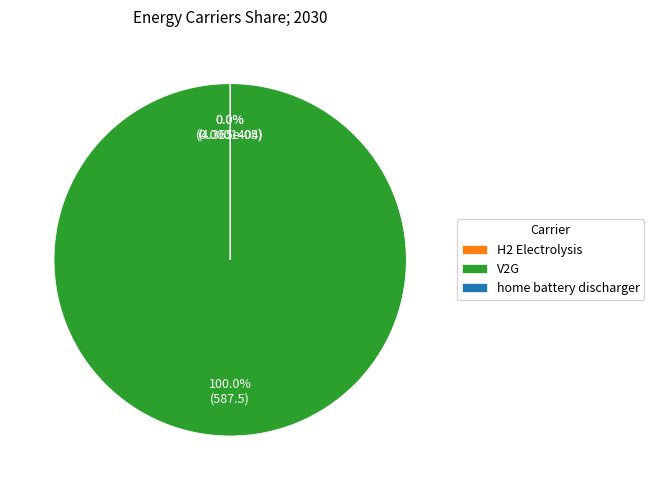

True or false: home battery discharger accounts for 1% of the total.

False